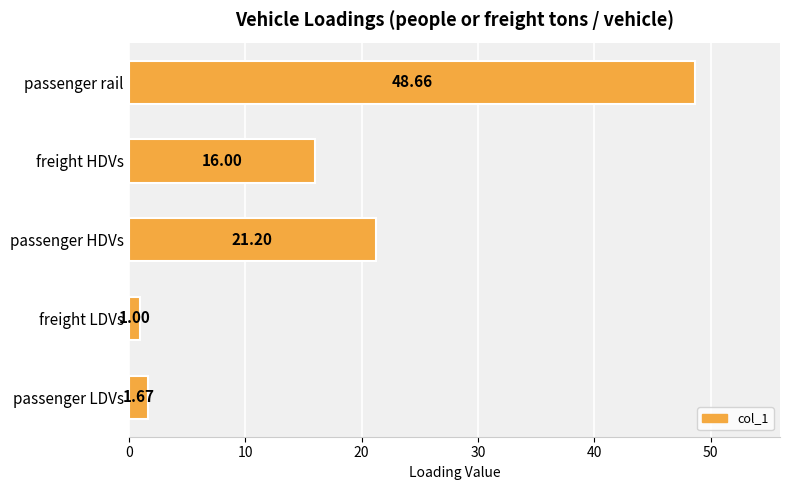

What is the smallest value displayed?

1.0